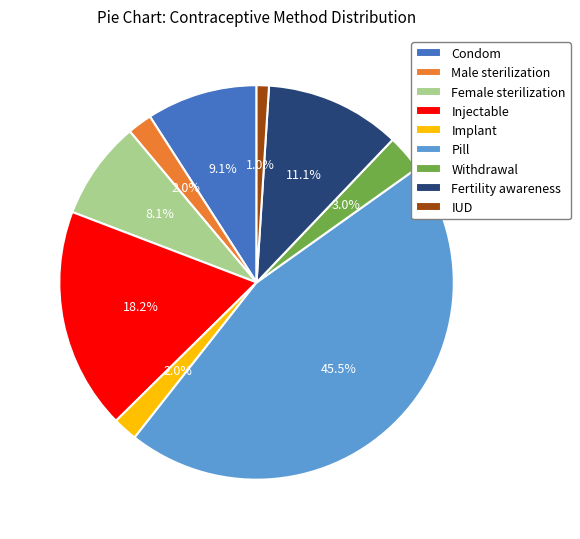

Which category has the biggest portion of the pie?

Pill